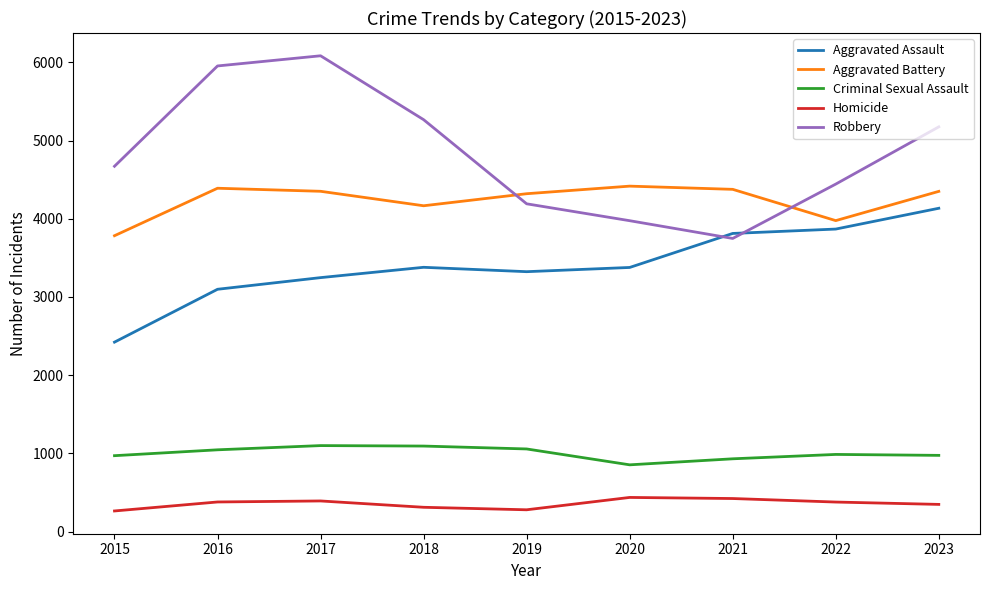

At how many categories does at least one series exceed 1927?

9